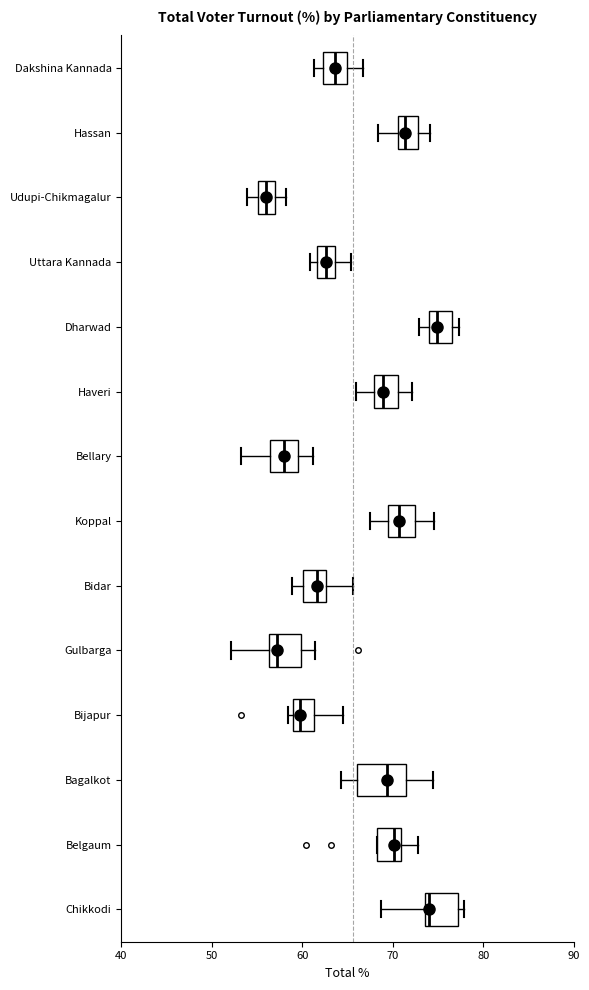

Comparing the boxes themselves (not the whiskers), which one is the widest?

Bagalkot